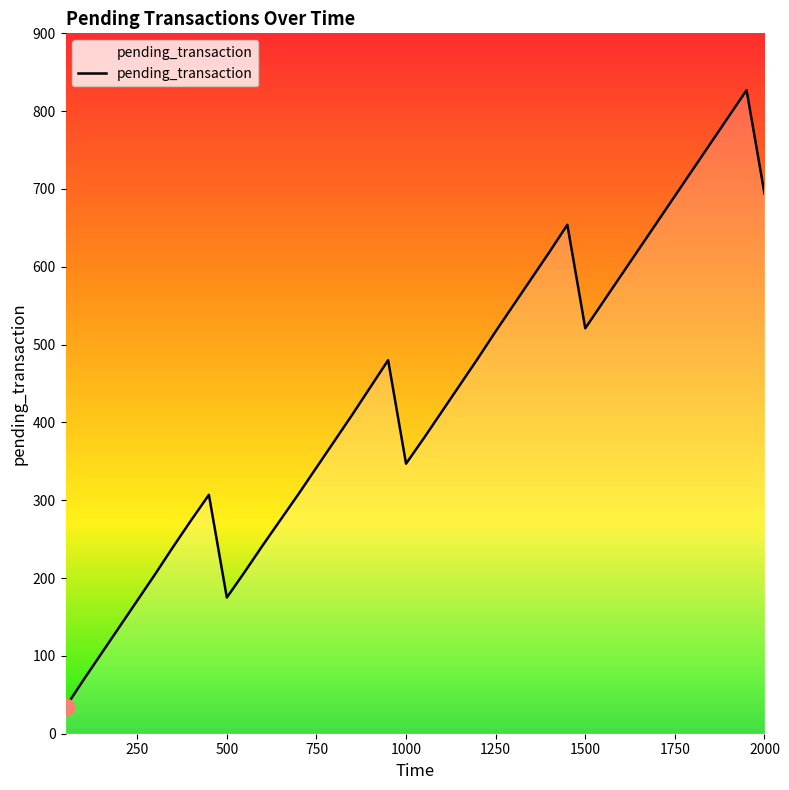

What is the maximum value shown in the chart?

827